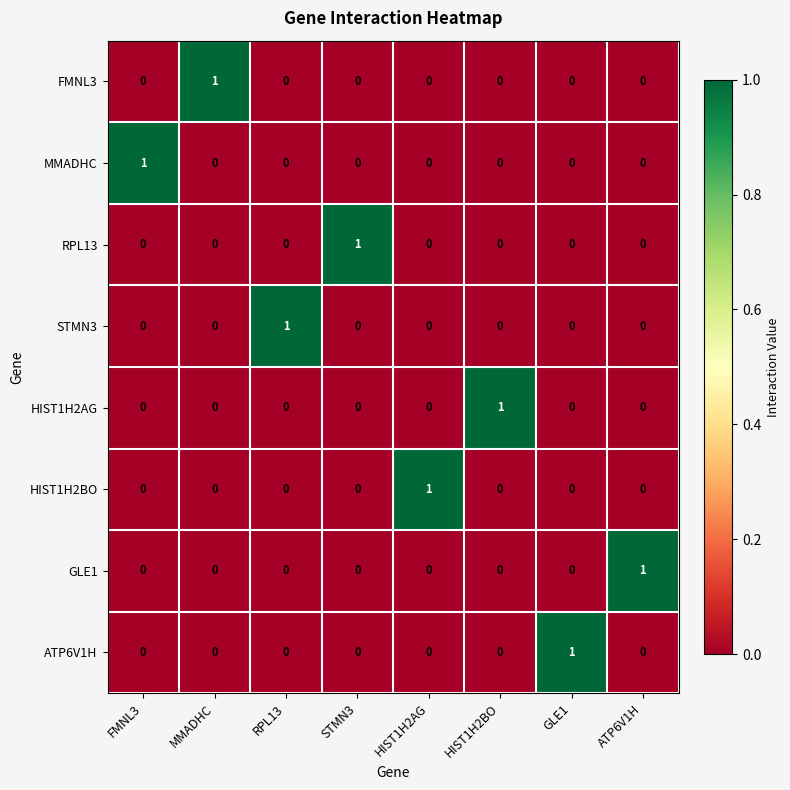

At how many categories does at least one series exceed 0?

8